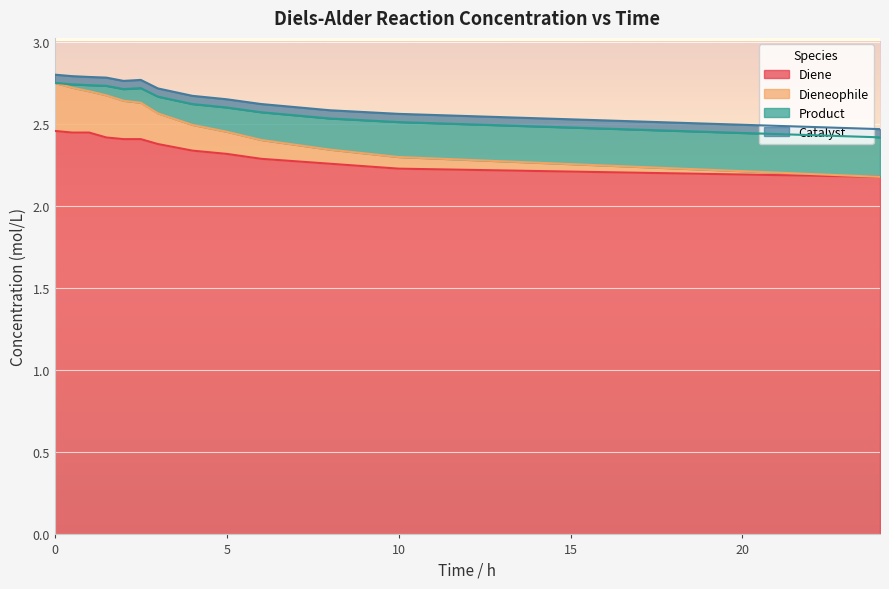

Count the Dieneophile values in the range 2 to 3.

13